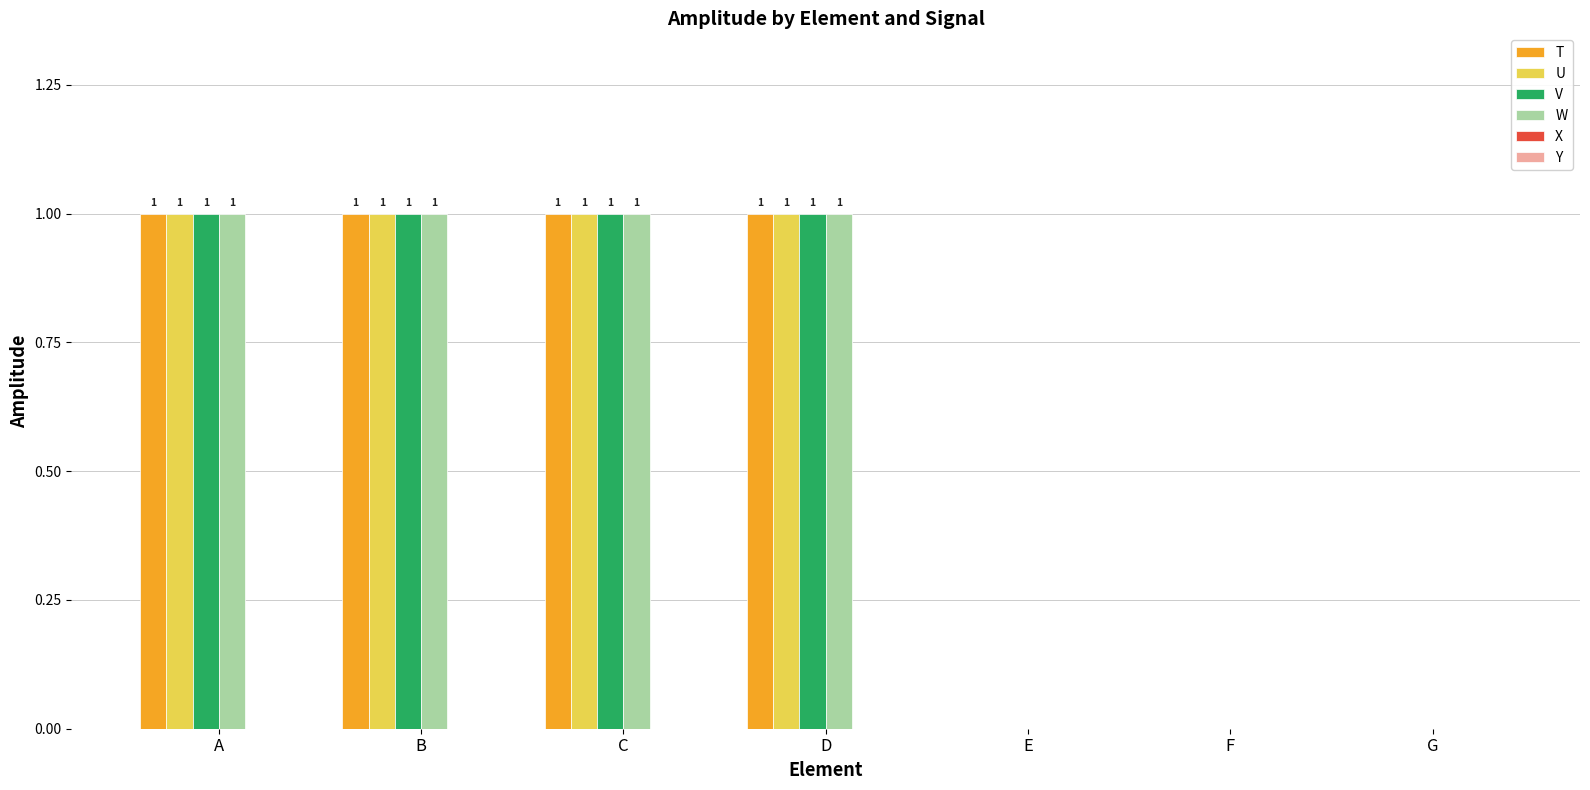

What is the total value across all series at D?

4